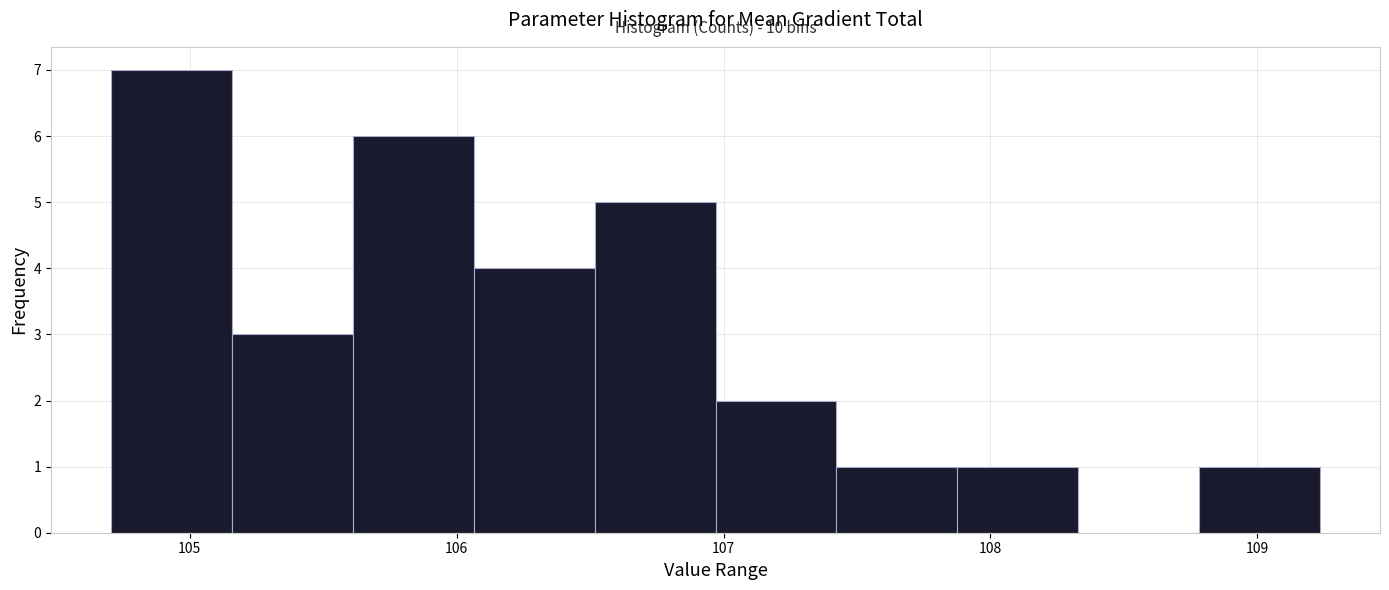

Which range on the x-axis has the tallest bar?

104.7 to 105.2